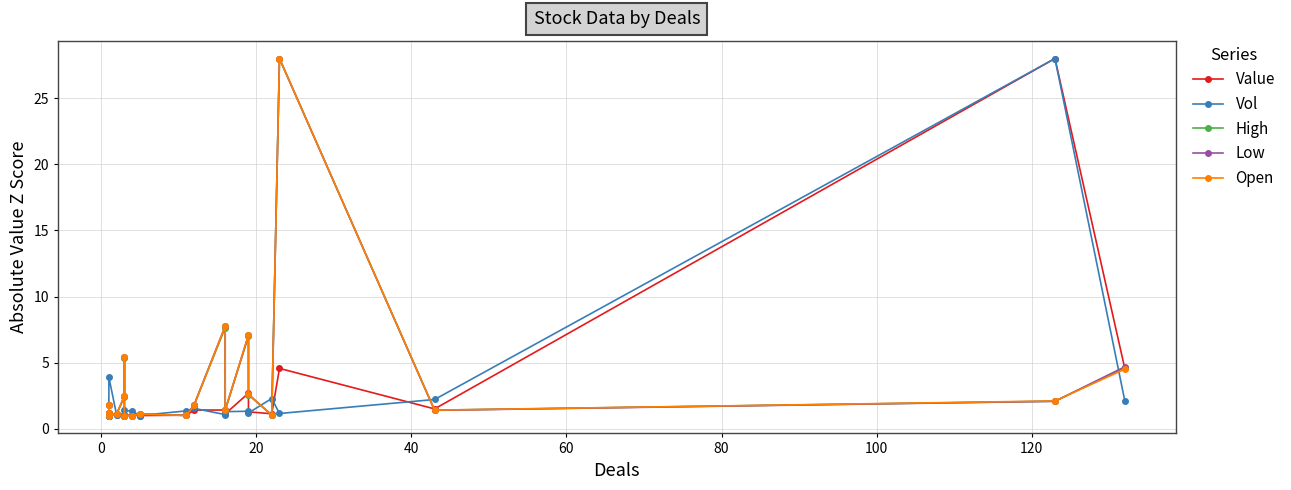

Reading right to left, what are all the values shown in this chart?

Value: 4.6	28.0	1.5	4.6	1.1	1.3	2.7	1.1	1.4	1.4	1.0	1.0	1.0	1.0	1.0	1.0	1.0	1.2	1.0	1.0
Vol: 2.1	28.0	2.2	1.2	2.3	1.2	1.3	1.3	1.1	1.5	1.4	1.0	1.3	1.4	1.0	1.0	1.0	3.9	1.0	1.0
High: 4.6	2.1	1.4	28.0	1.0	2.6	7.0	1.4	7.6	1.8	1.0	1.1	1.0	1.0	5.3	2.4	1.1	1.0	1.8	1.2
Low: 4.7	2.1	1.4	28.0	1.0	2.6	7.1	1.4	7.8	1.8	1.0	1.1	1.0	1.0	5.4	2.4	1.1	1.0	1.8	1.2
Open: 4.5	2.1	1.4	28.0	1.0	2.6	7.1	1.4	7.8	1.8	1.0	1.1	1.0	1.0	5.4	2.4	1.1	1.0	1.8	1.2